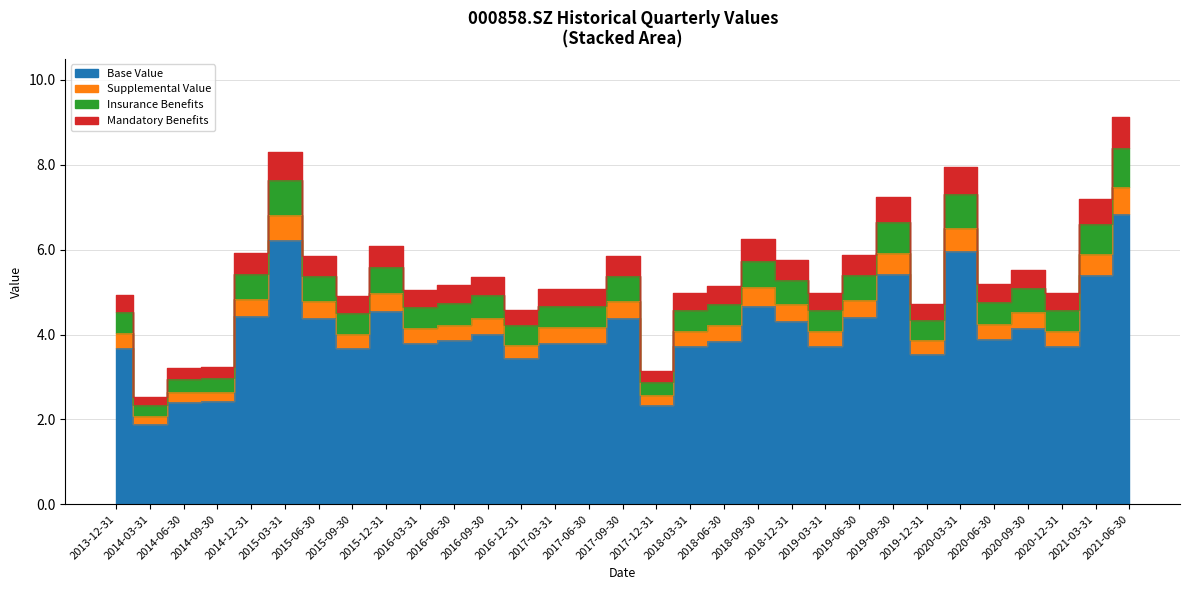

Which label corresponds to the largest value in the chart?

2021-06-30